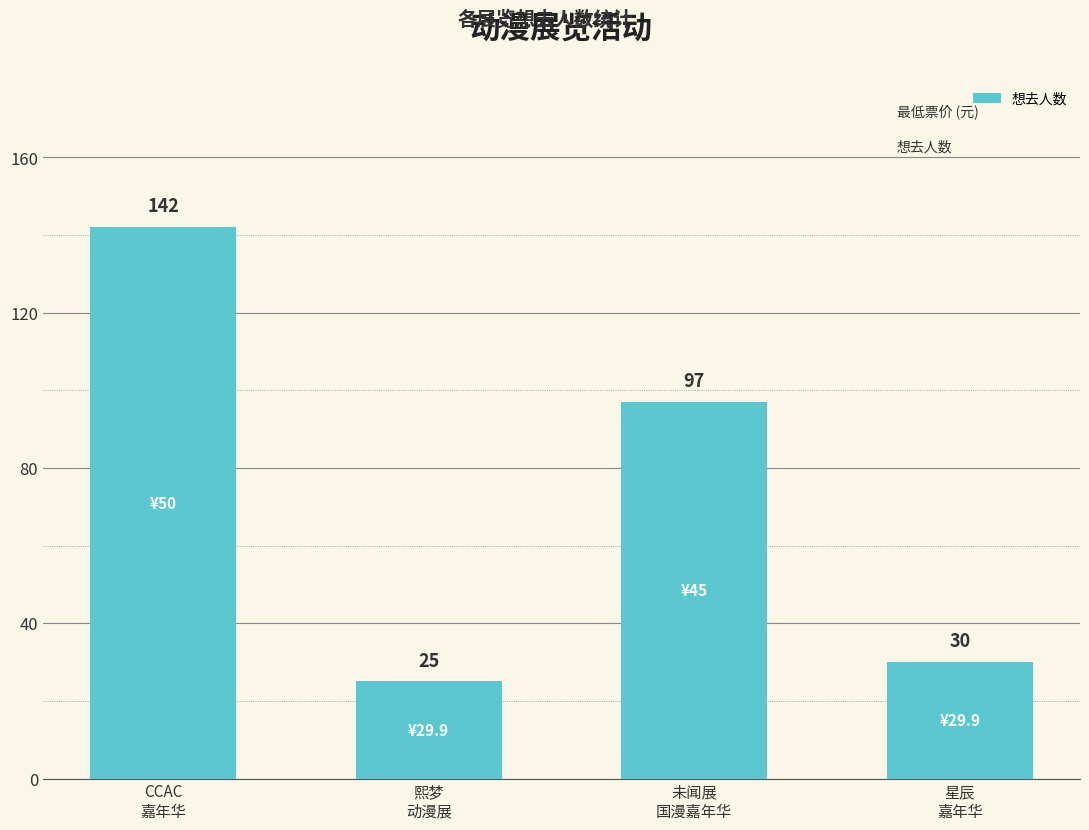

Where does the data first go above 97?

CCAC
嘉年华